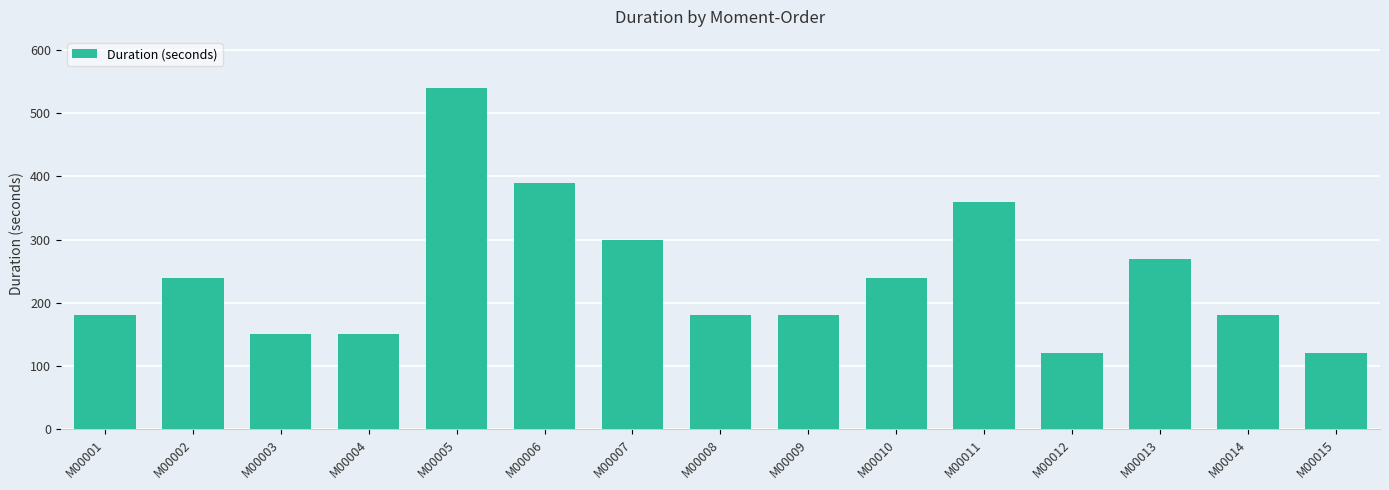

Which has a higher value, M00001 or M00013?

M00013